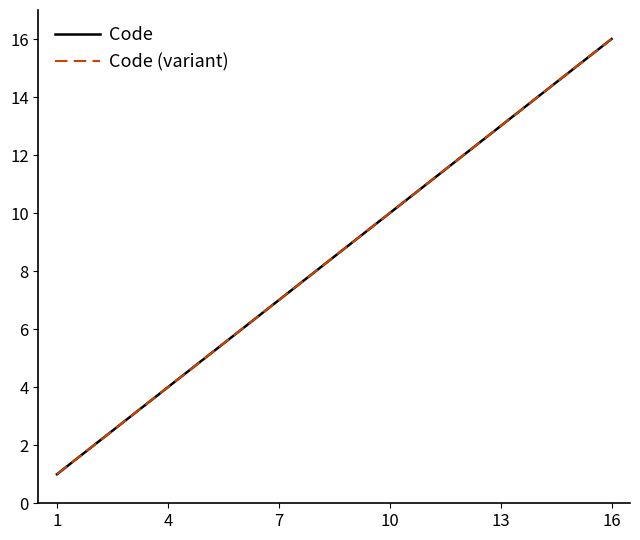

What is the greatest value displayed?

16